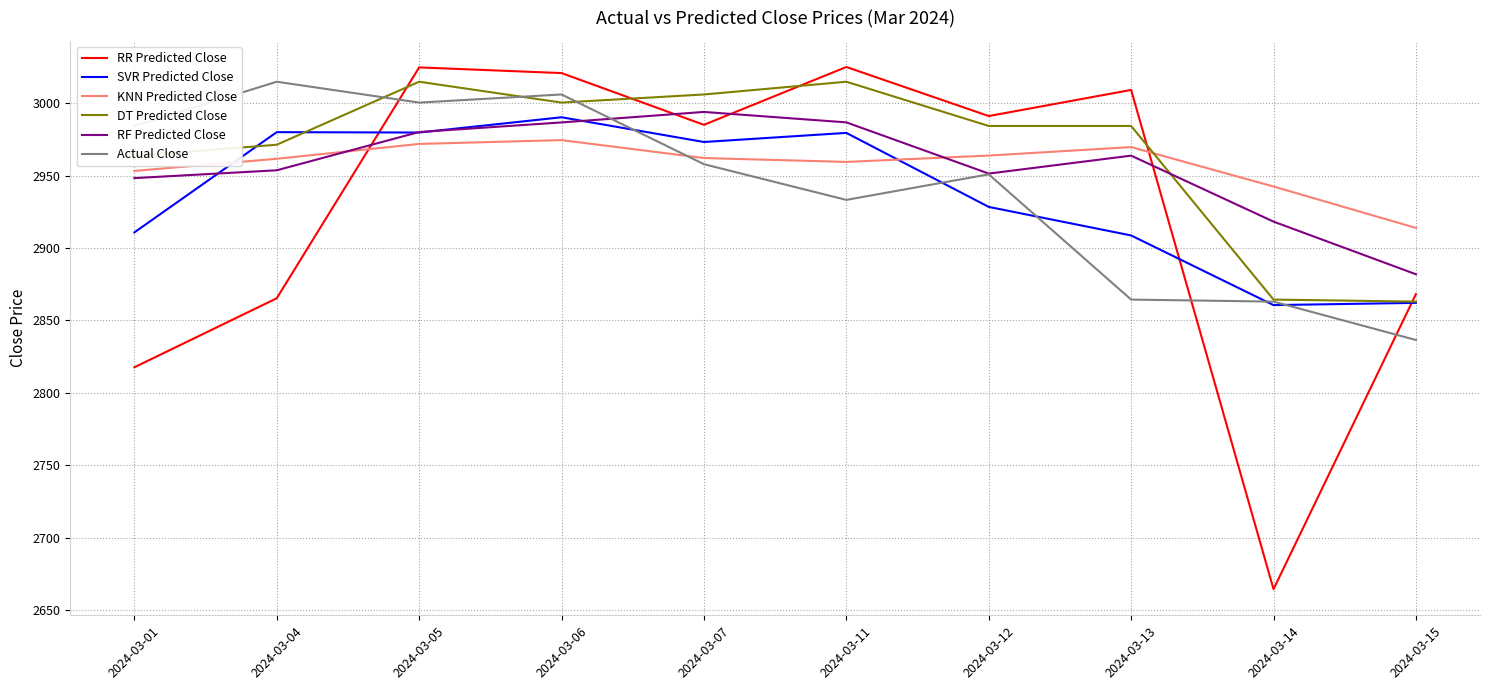

What value does the RF Predicted Close series have at 2024-03-11?

2986.7